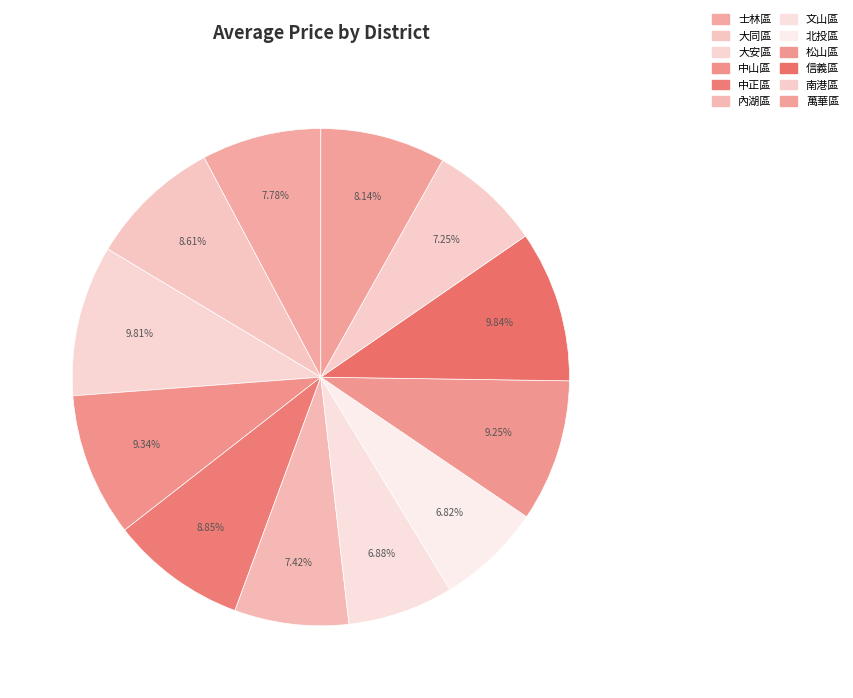

How many slices are in this pie chart?

12